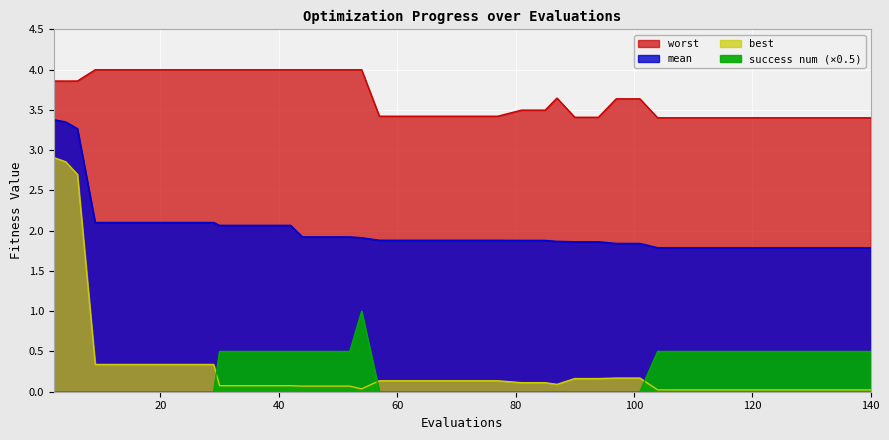

Reading right to left, transcribe all the data shown in this chart.

mean: 1.8	1.8	1.8	1.8	1.8	1.8	1.8	1.8	1.8	1.8	1.8	1.8	1.9	1.9	1.9	1.9	1.9	1.9	1.9	1.9	1.9	1.9	1.9	1.9	1.9	1.9	1.9	2.1	2.1	2.1	2.1	2.1	2.1	2.1	2.1	2.1	2.1	3.3	3.4	3.4
best: 0.0	0.0	0.0	0.0	0.0	0.0	0.0	0.0	0.0	0.0	0.2	0.2	0.2	0.2	0.1	0.1	0.1	0.1	0.1	0.1	0.1	0.1	0.1	0.0	0.1	0.1	0.1	0.1	0.1	0.1	0.1	0.3	0.3	0.3	0.3	0.3	0.3	2.7	2.9	2.9
worst: 3.4	3.4	3.4	3.4	3.4	3.4	3.4	3.4	3.4	3.4	3.6	3.6	3.4	3.4	3.6	3.5	3.5	3.4	3.4	3.4	3.4	3.4	3.4	4.0	4.0	4.0	4.0	4.0	4.0	4.0	4.0	4.0	4.0	4.0	4.0	4.0	4.0	3.9	3.9	3.9
success num: 0.5	0.5	0.5	0.5	0.5	0.5	0.5	0.5	0.5	0.5	0.0	0.0	0.0	0.0	0.0	0.0	0.0	0.0	0.0	0.0	0.0	0.0	0.0	1.0	0.5	0.5	0.5	0.5	0.5	0.5	0.5	0.0	0.0	0.0	0.0	0.0	0.0	0.0	0.0	0.0